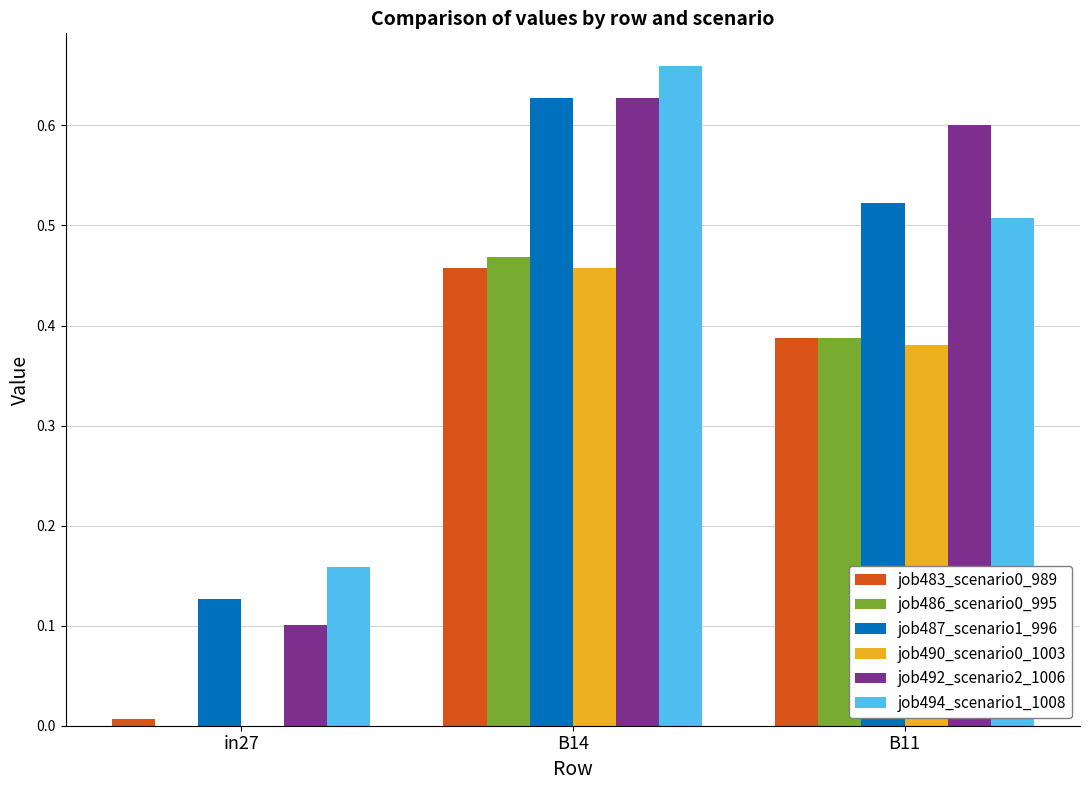

How many values in job486_scenario0_995 are above zero?

2